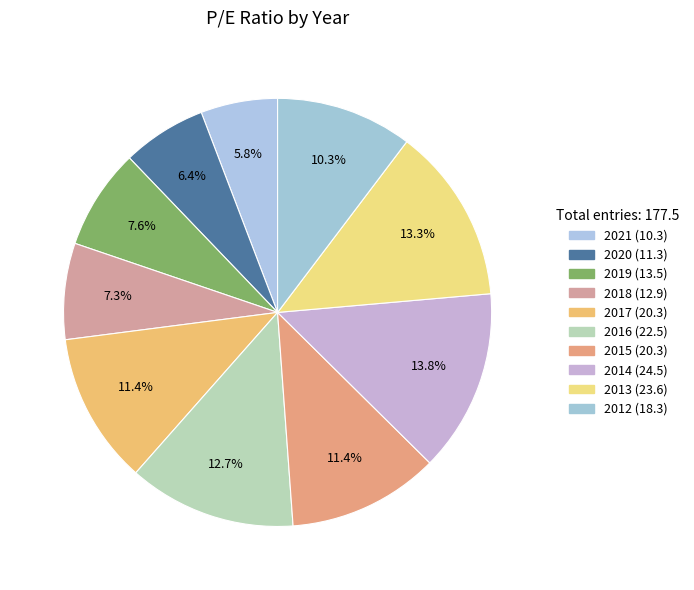

Which category has the biggest portion of the pie?

2014